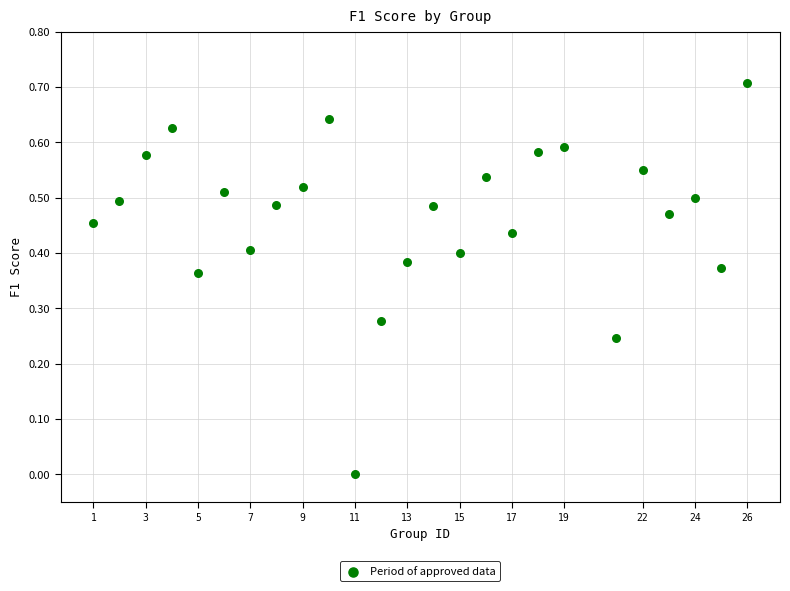

What is the range of Y values (max minus min)?

0.7